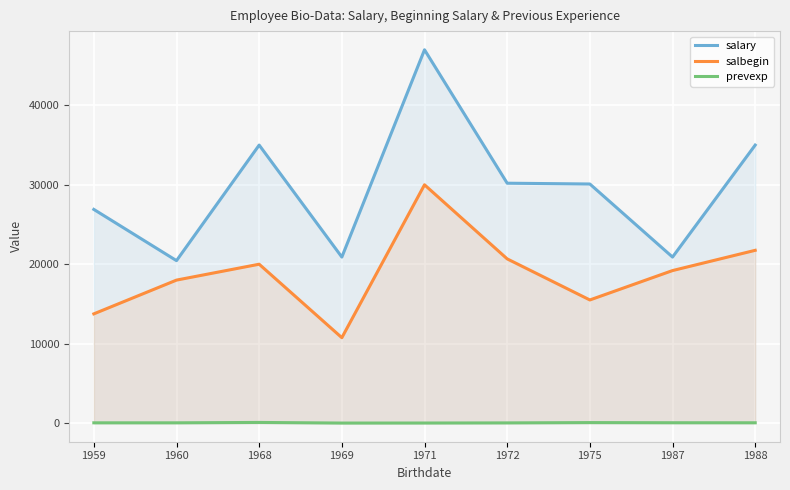

At which category is the sum across all series the highest?

1971